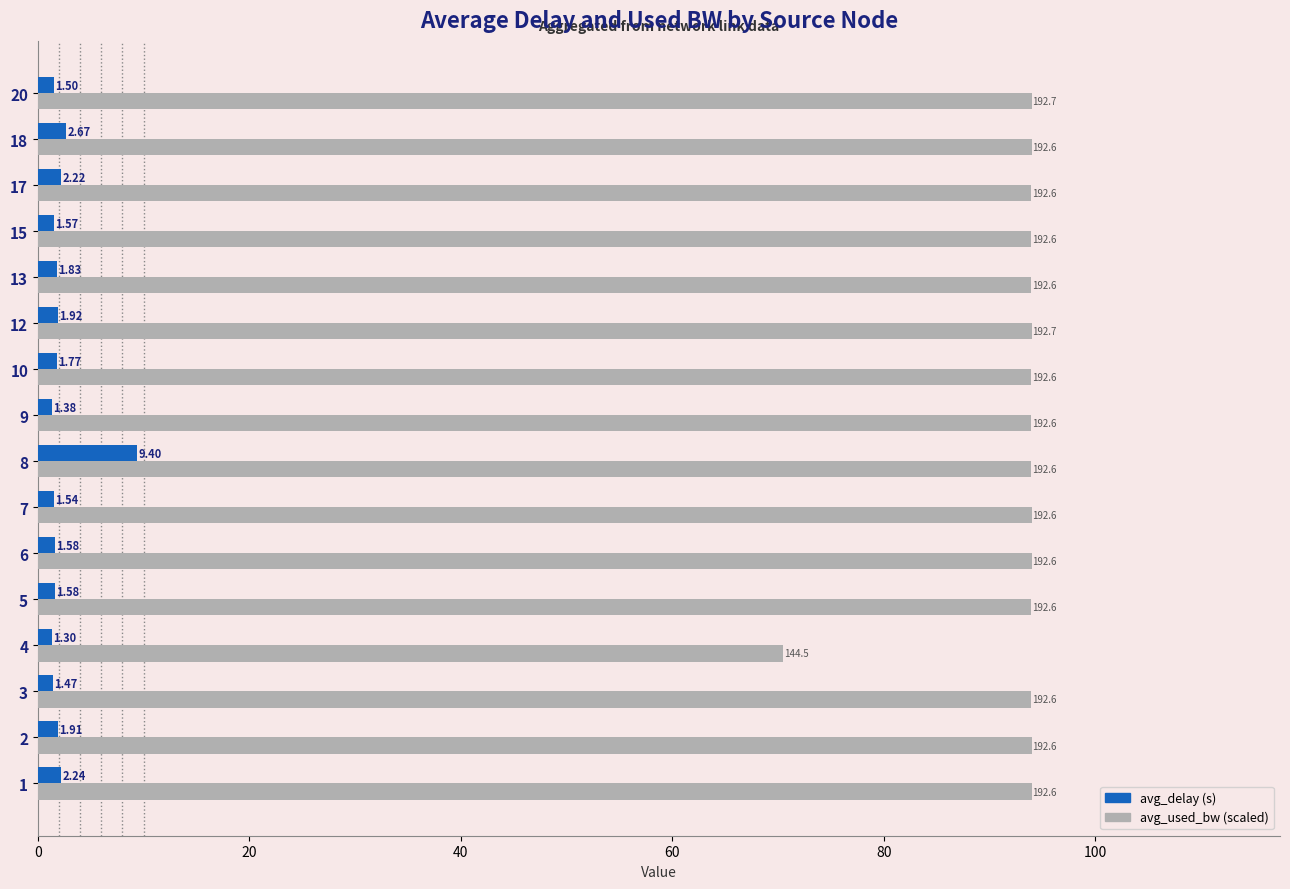

What is the spread (max minus min) of values at 6?

92.4